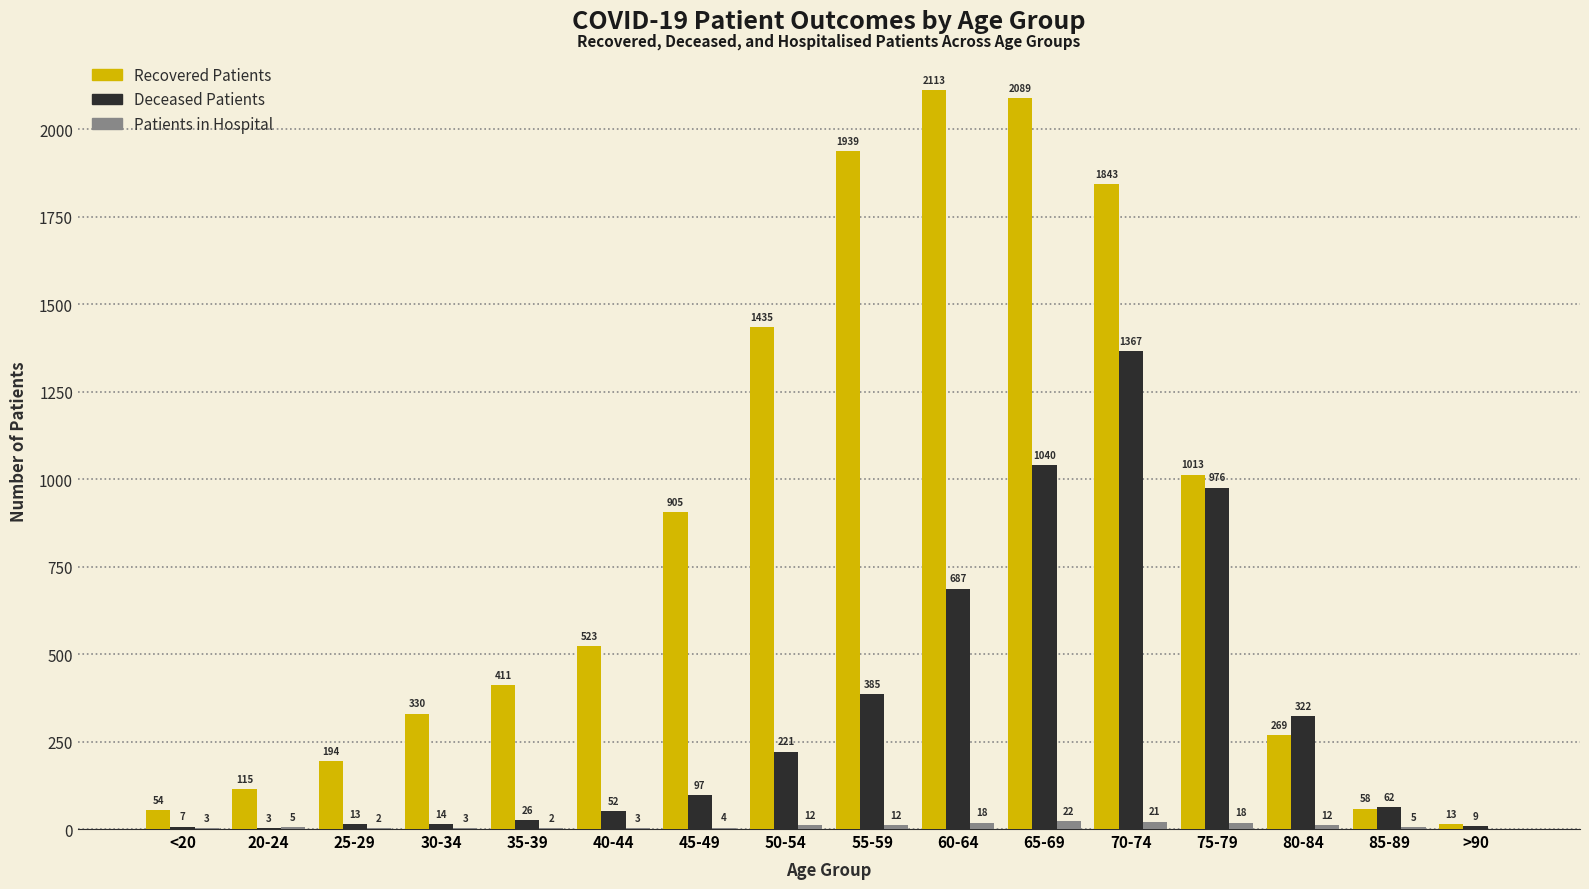

Which category has the highest value across all series?

60-64